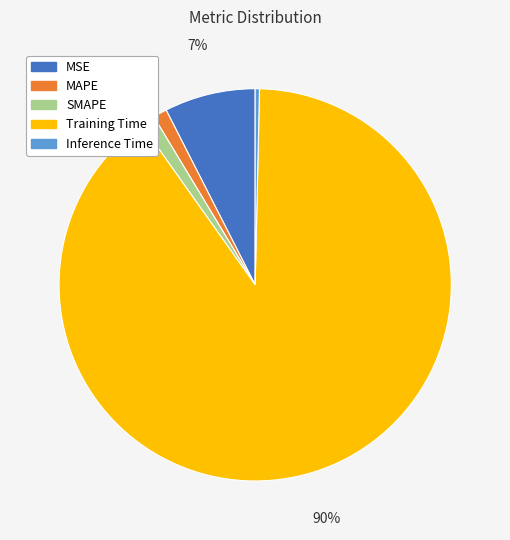

Which category has the biggest portion of the pie?

Training Time